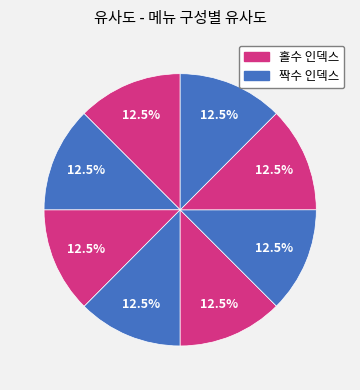

To the nearest percent, what is the average slice percentage?

12%